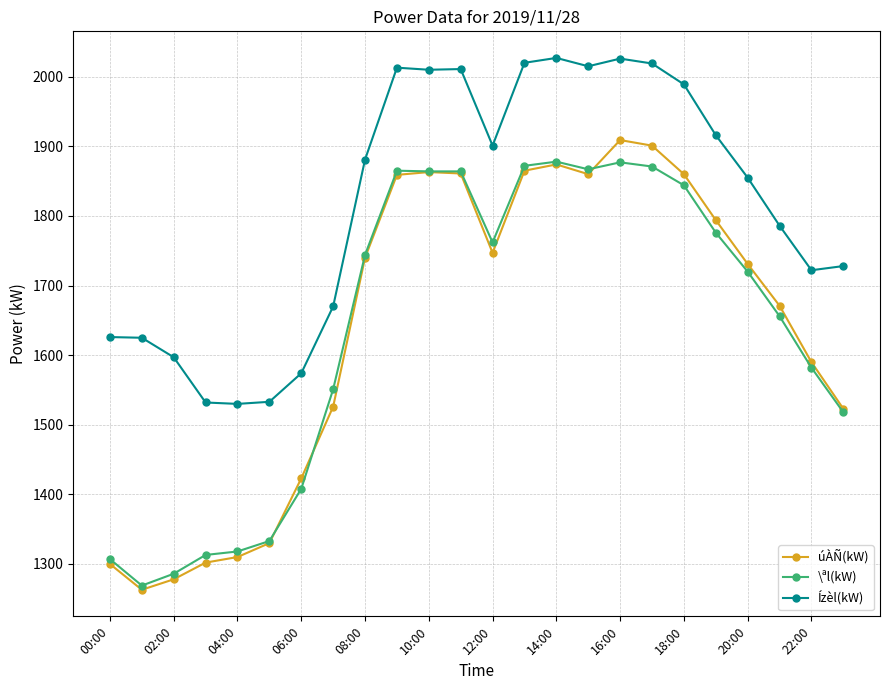

What are all the series names shown in the legend?

úÀÑ(kW), \ªl(kW), Ízèl(kW)